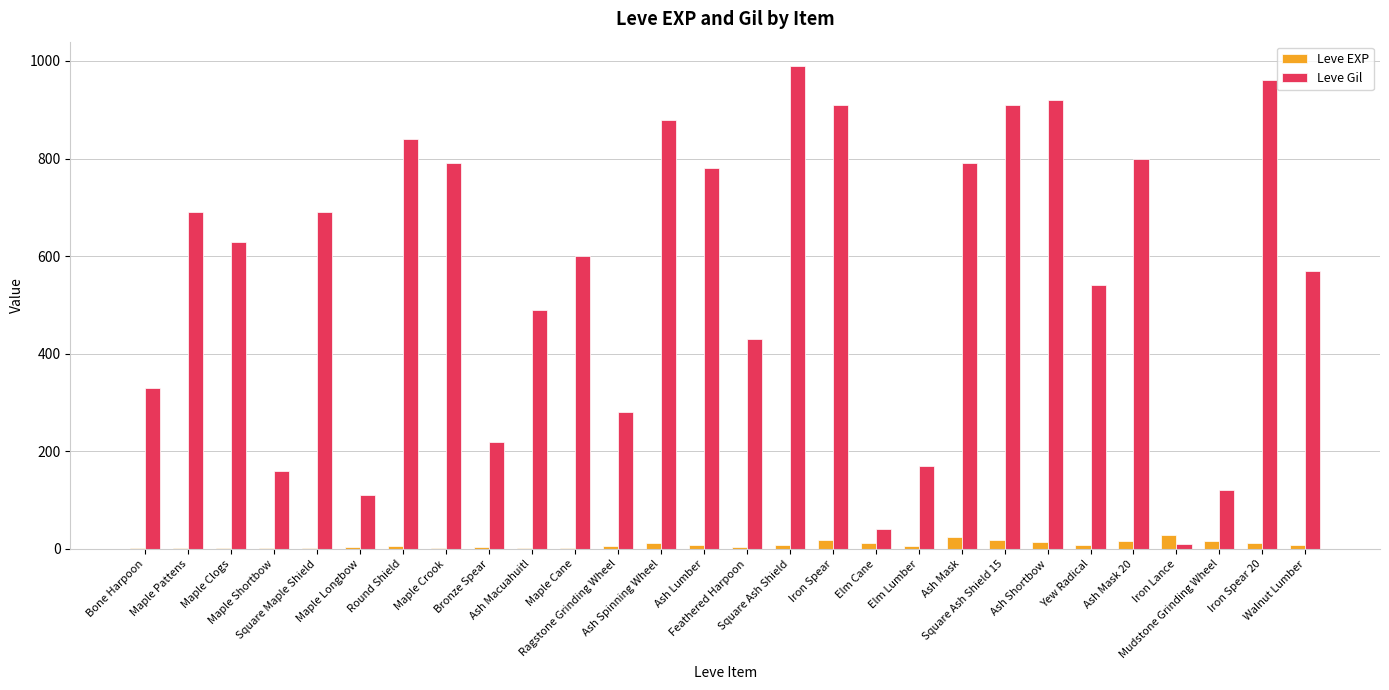

What is the sum of all Leve Gil values?

15650